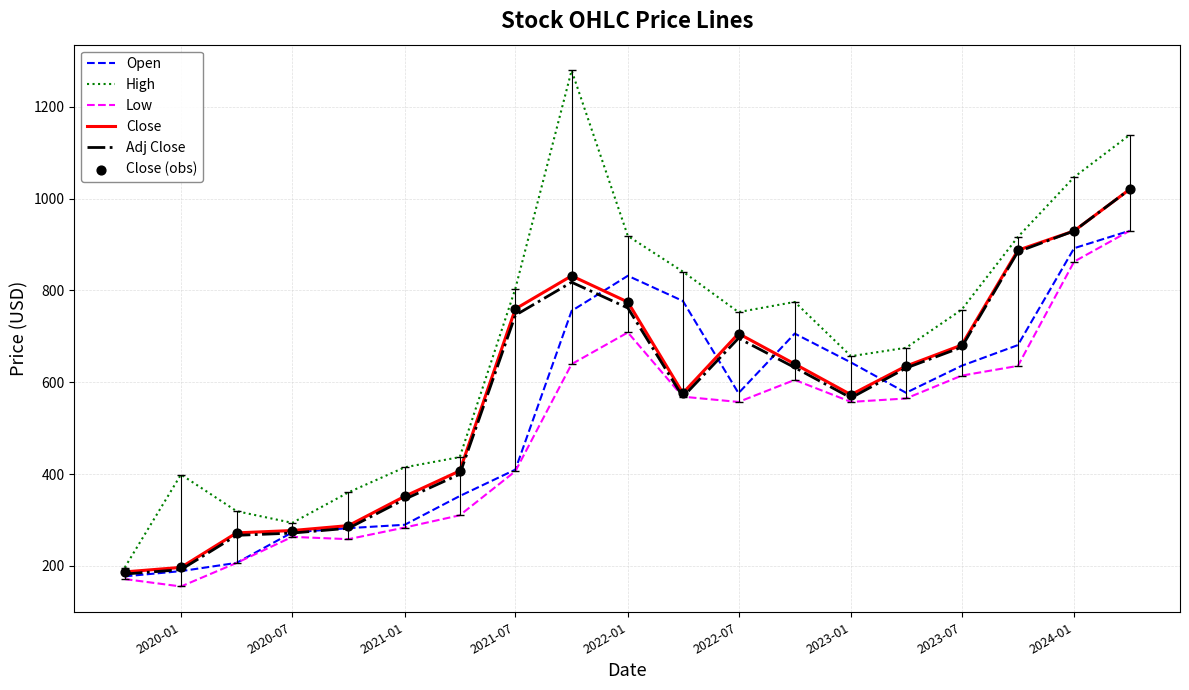

Which series has the largest total across all categories?

High